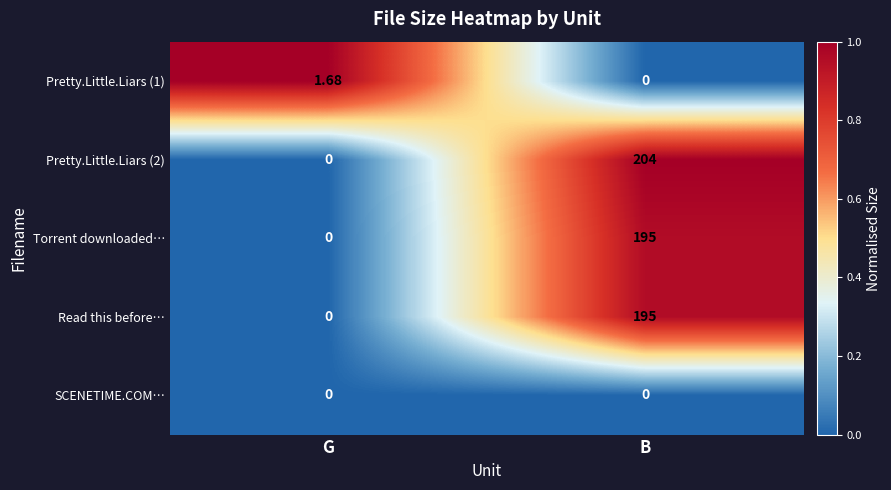

Is the value of Read this before… at B greater than the value of SCENETIME.COM… at G?

Yes